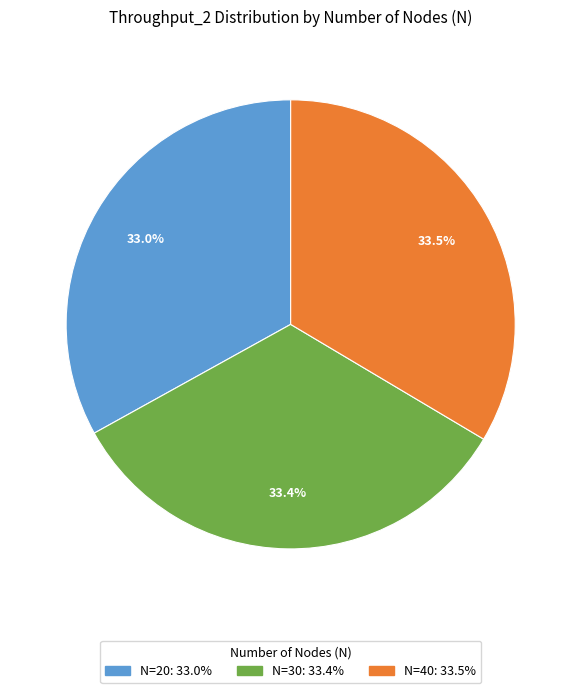

Does any single category account for the majority?

No